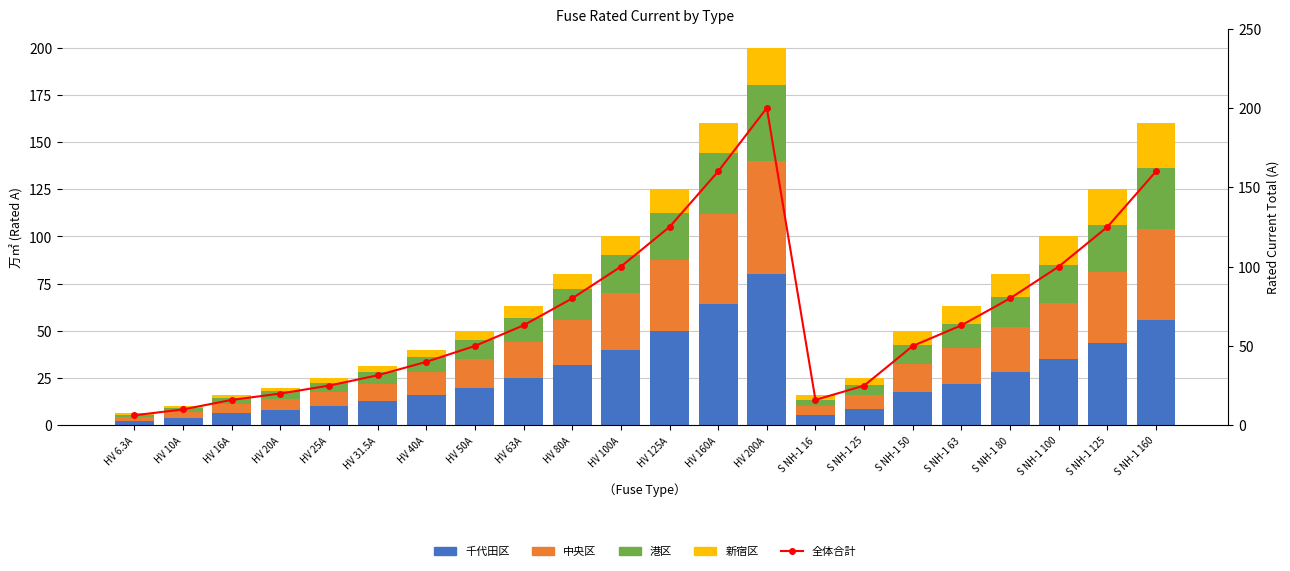

What is the difference between the highest and lowest values at HV 6.3A?

5.7